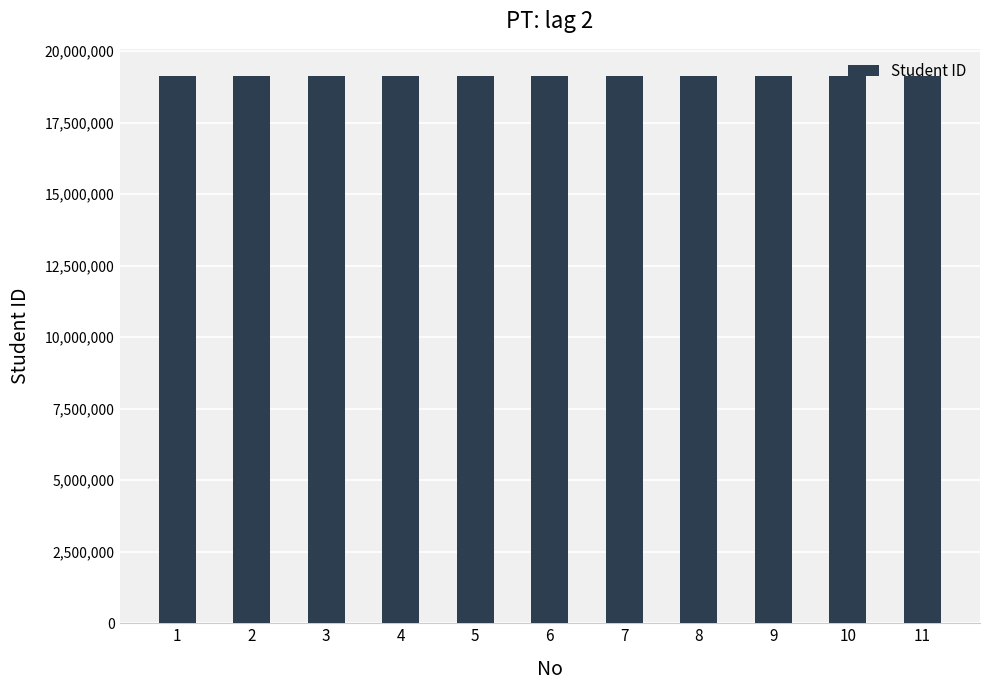

What is the sum of the values at 1 and 7?

38254343